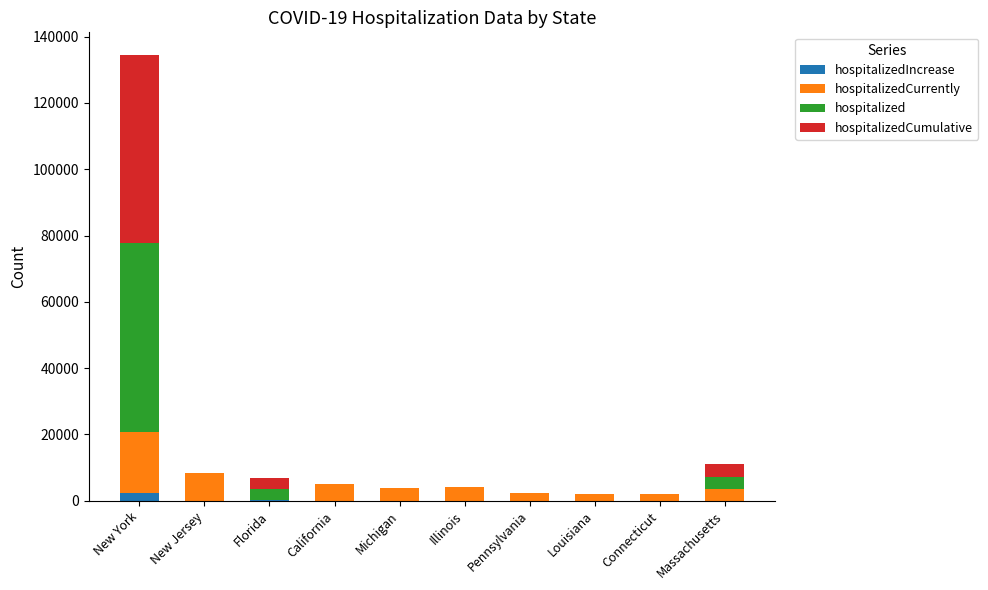

What is the total value across all series at California?

5163